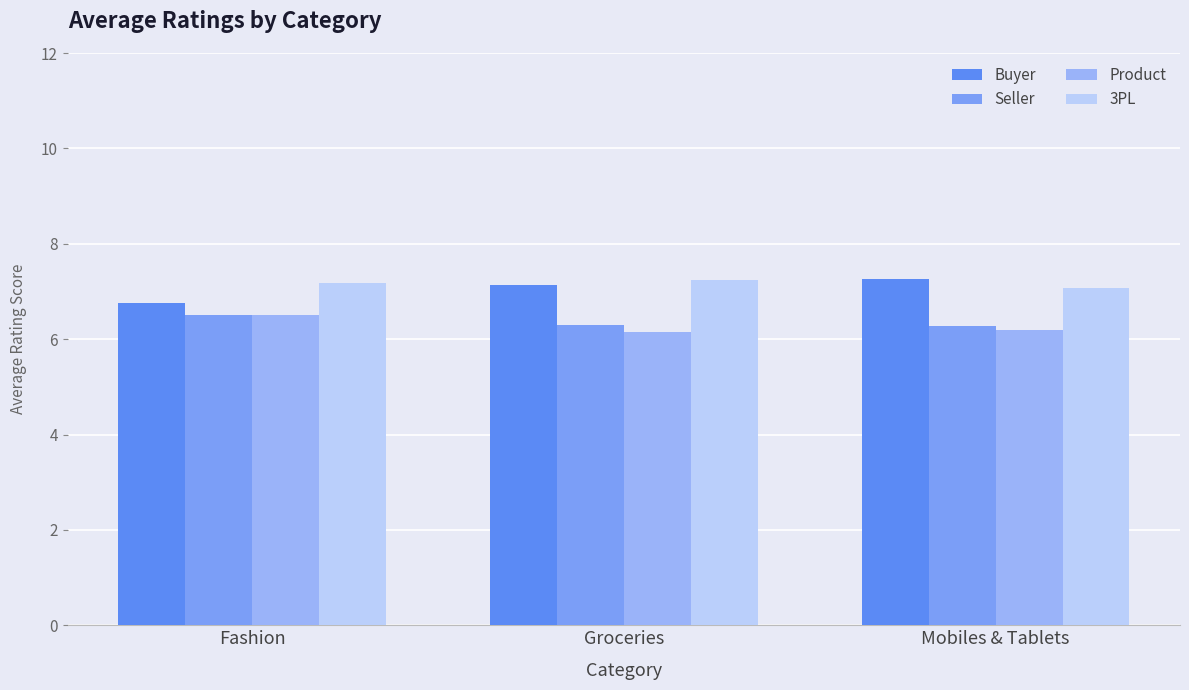

Rank the series by their maximum value, from lowest to highest.

Seller, Product, 3PL, Buyer